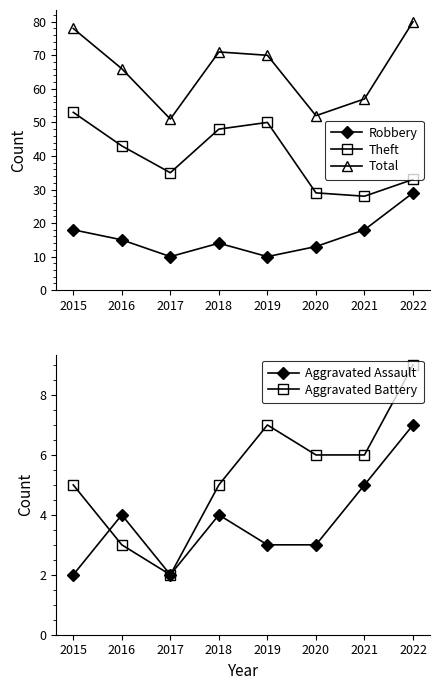

Which series has the widest spread of values?

Total